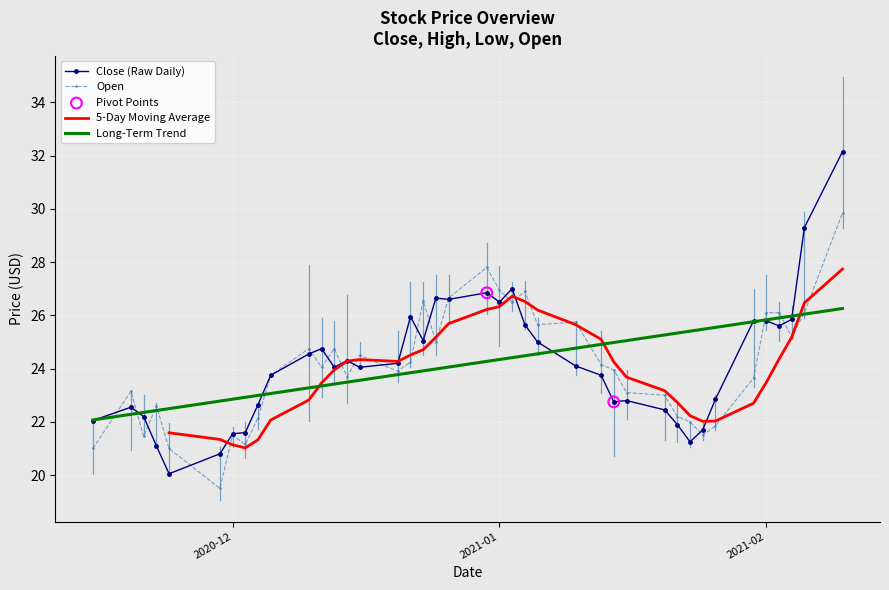

At how many categories does at least one series exceed 20?

40